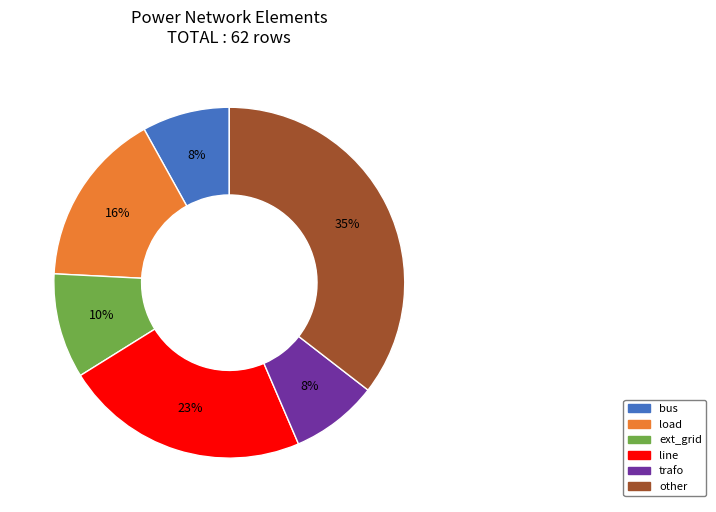

To the nearest percent, what is the average slice percentage?

17%